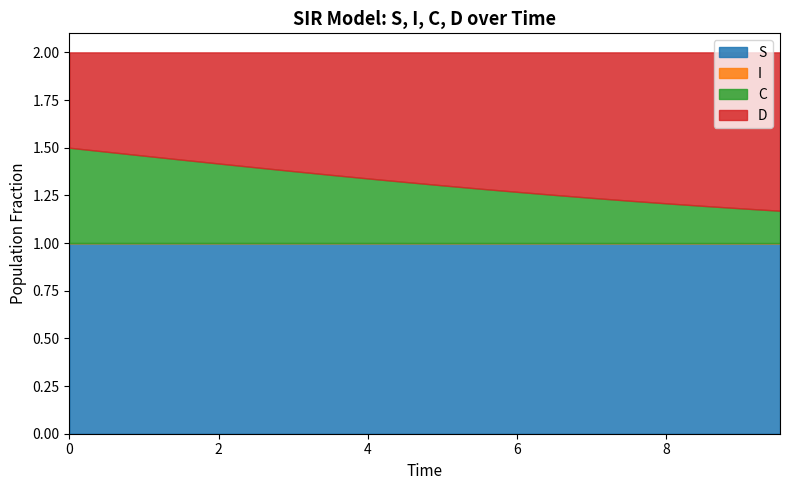

True or false: S has more than 2 interior local peaks.

False